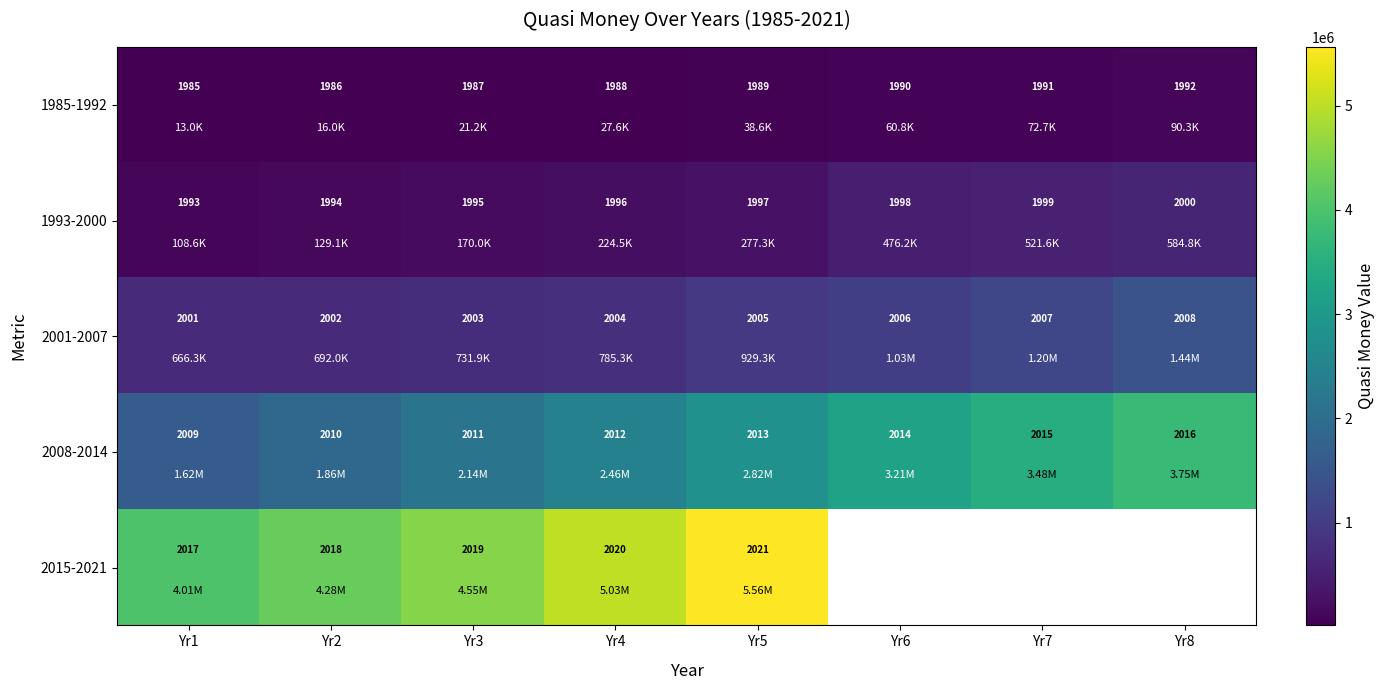

What is the sum of all 1993-2000 values?

15972